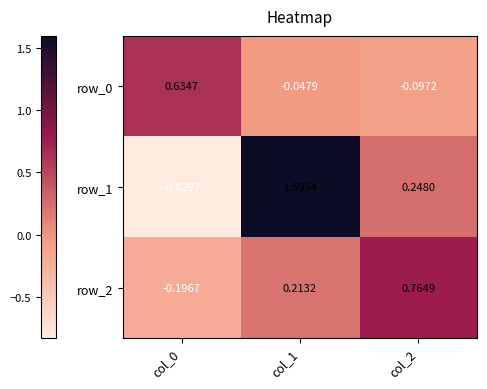

Is the value of row_0 at col_0 greater than the value of row_1 at col_1?

No